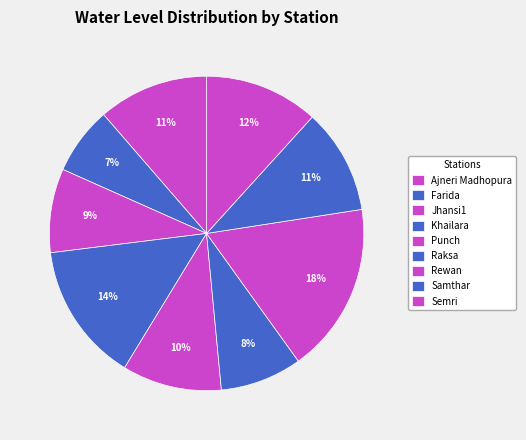

What percentage is NOT represented by Punch?

89.8%